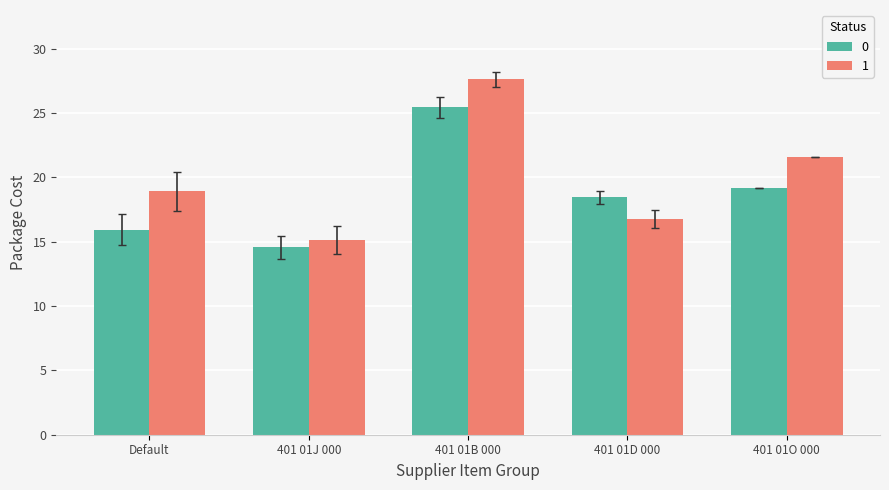

At which label does 1 reach its peak?

401 01B 000